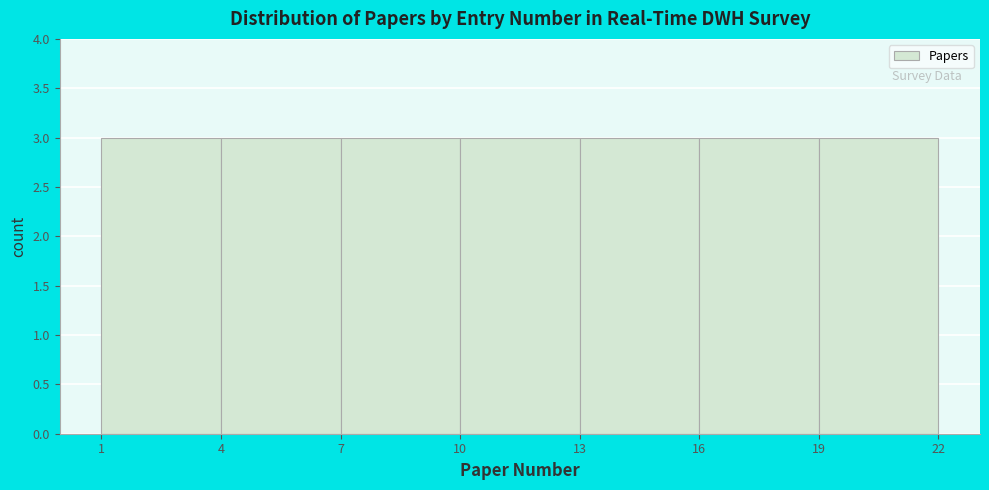

How tall is the bar that spans 16 to 19 on the x-axis? The values are not printed on the chart, so give them approximately, as read against the axis.

3